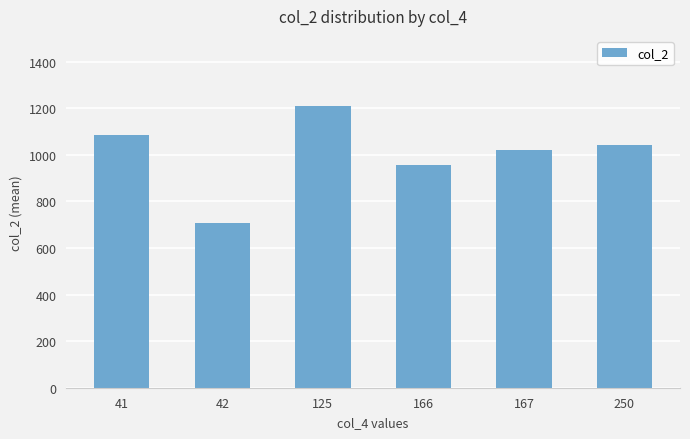

What is the sum of the values at 41 and 42?

1792.5